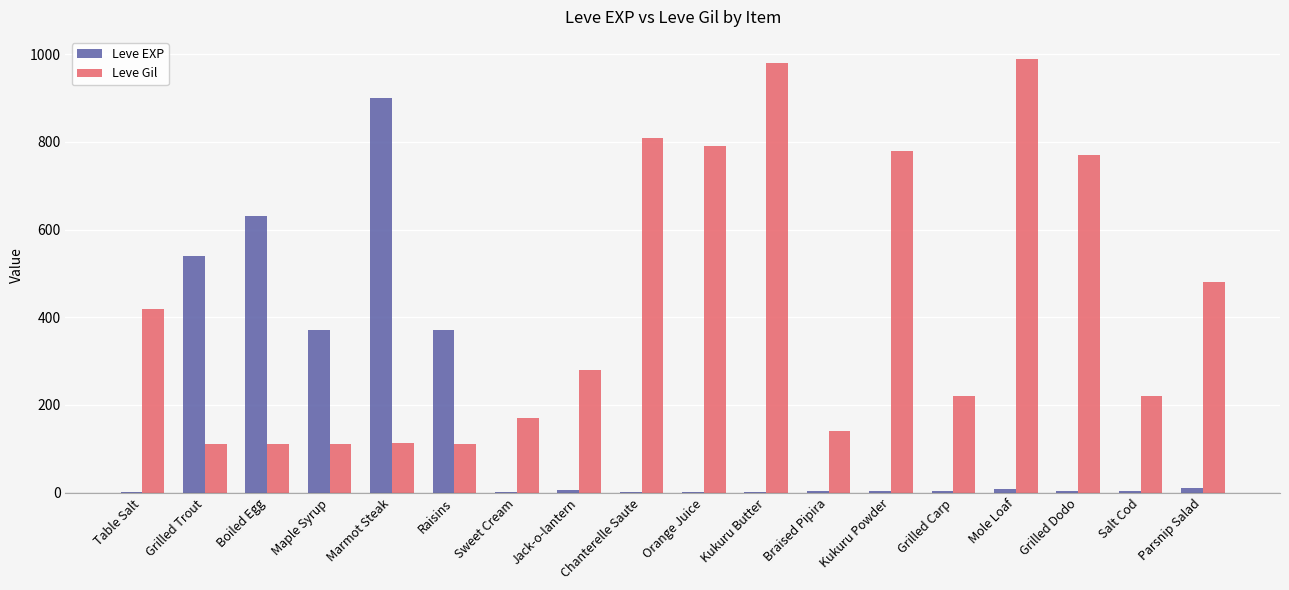

The Leve Gil series shows 980 at Kukuru Butter. True or false?

True